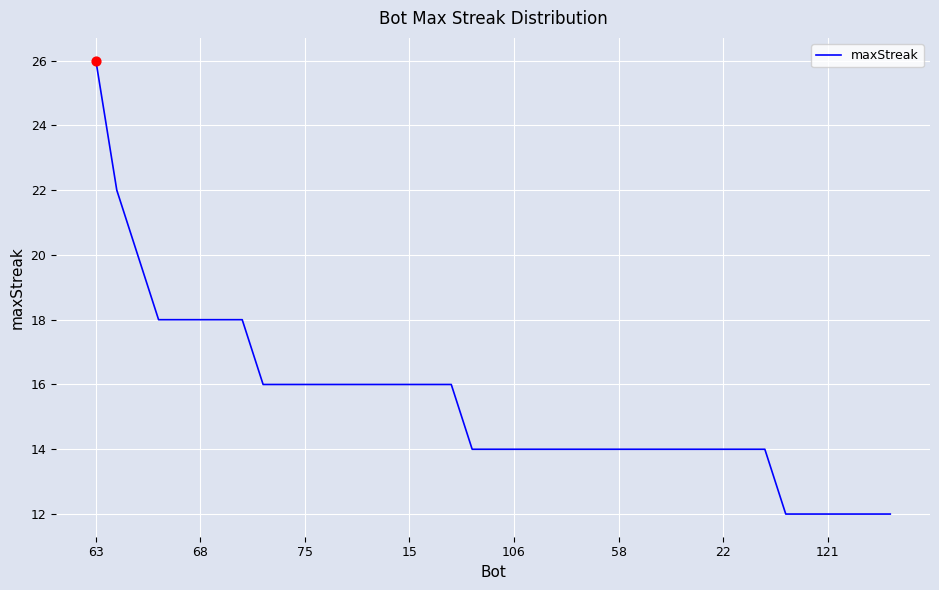

What is the minimum value shown in the chart?

12